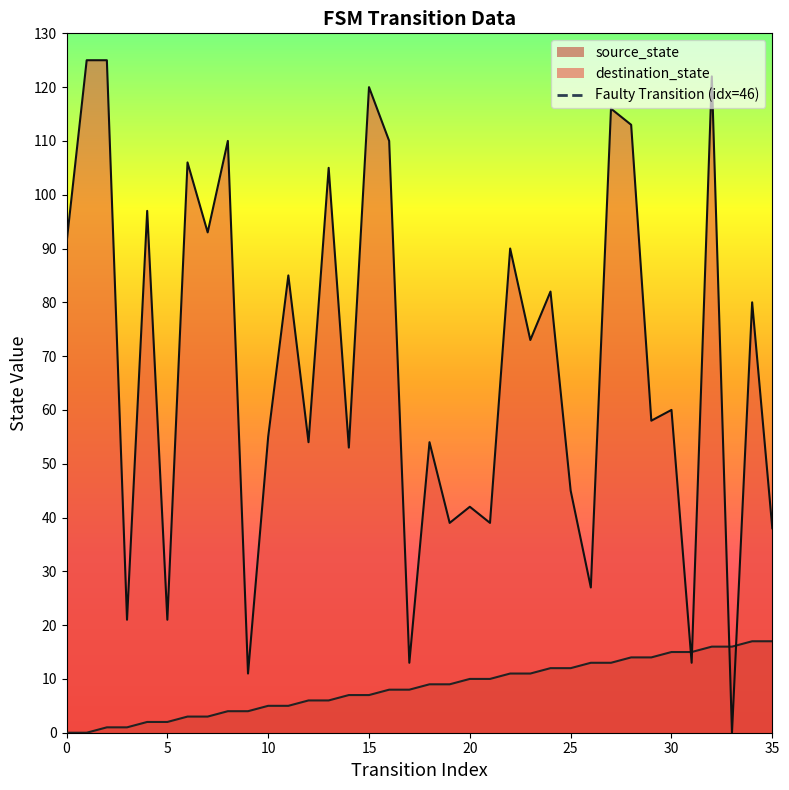

At which label is destination_state closest to 62?

30